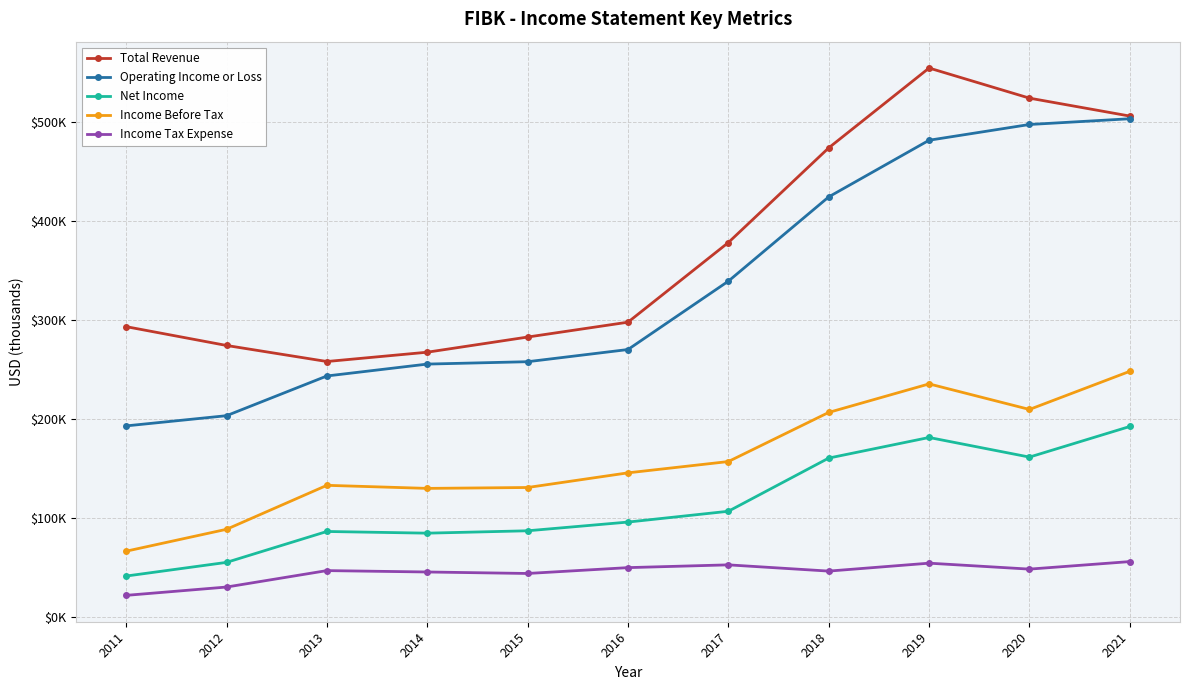

Does the chart display data point markers on the line(s)?

Yes